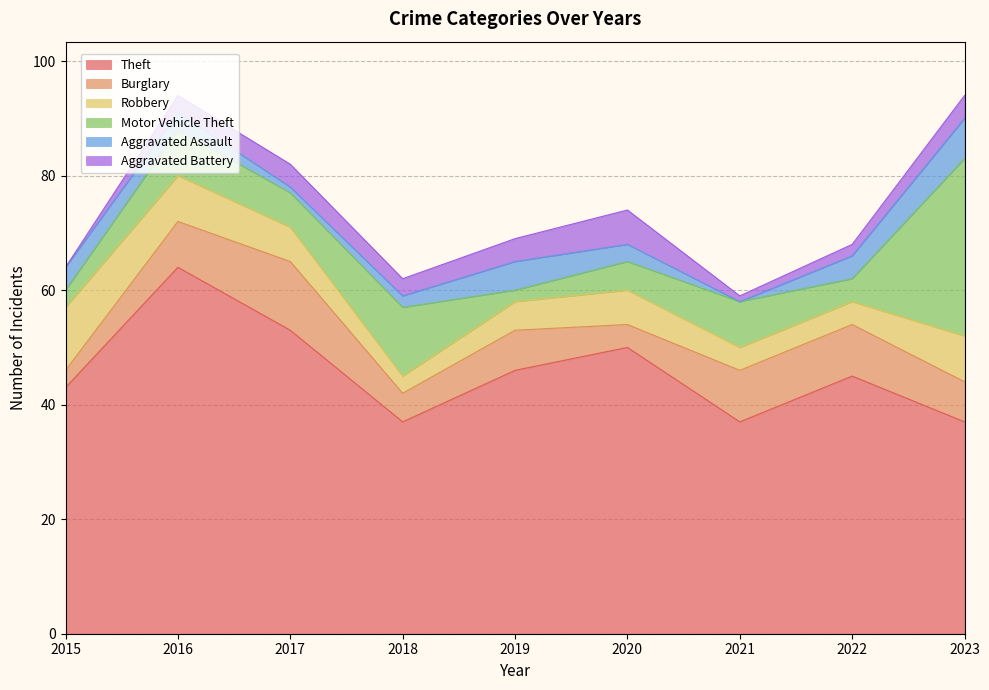

In Theft, how many points are higher than both neighbors (excluding endpoints)?

3